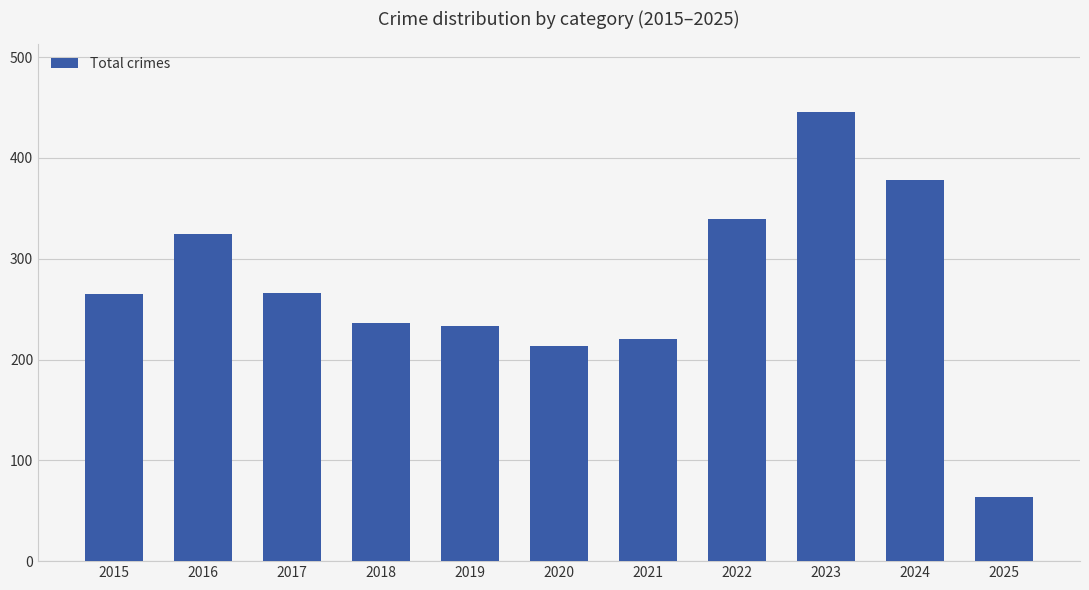

What is the sum of the values at 2025 and 2017?

330